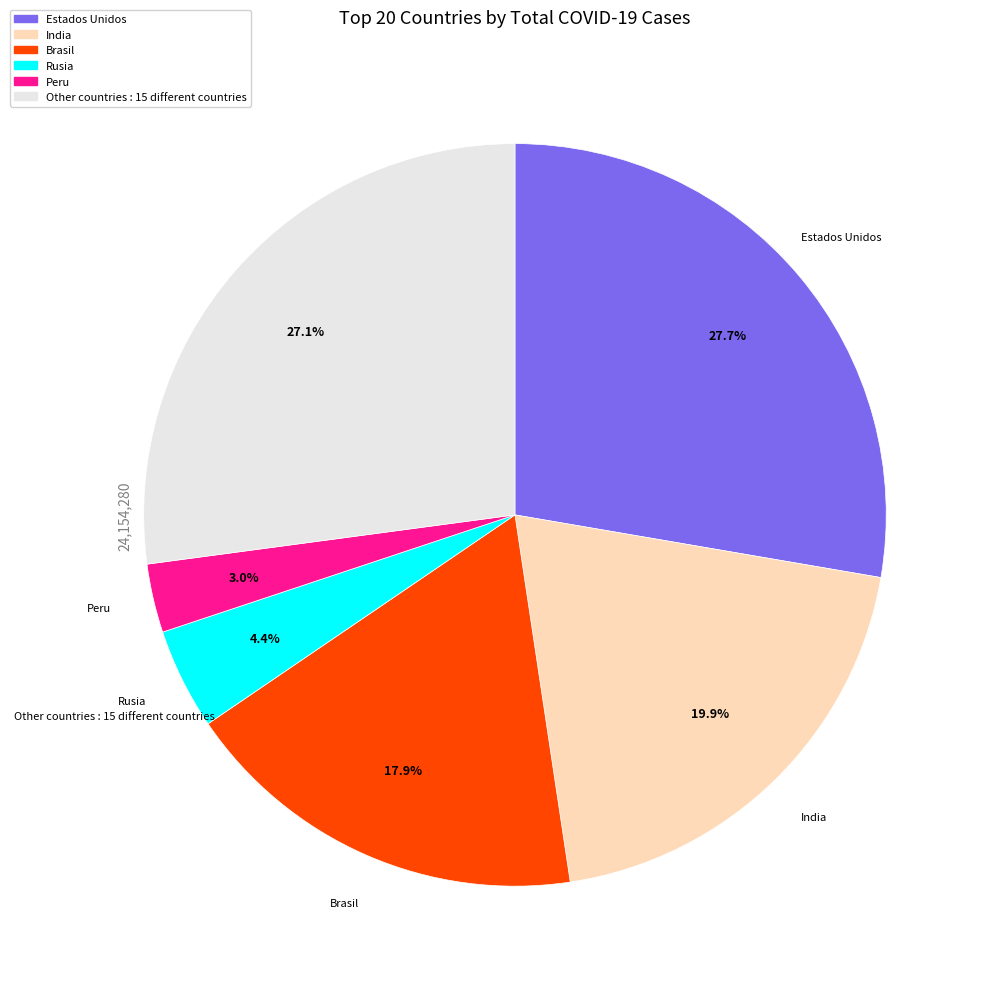

Is there a majority slice in this chart?

No